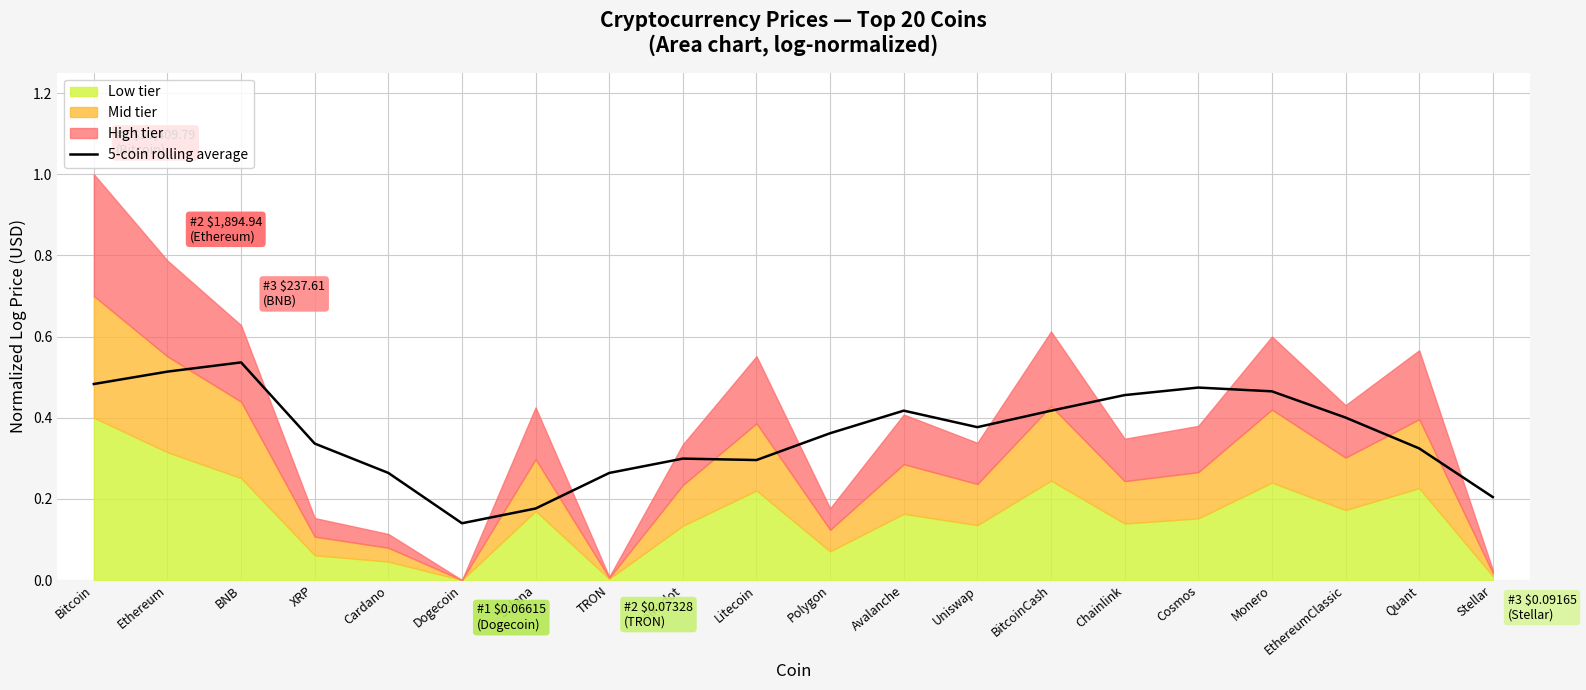

Where is the first local maximum?

BNB